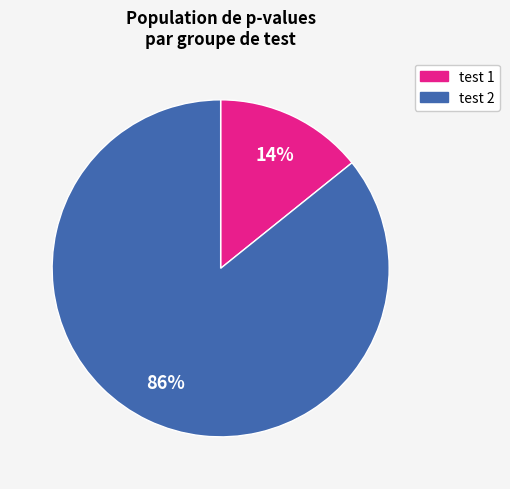

Is there any slice that represents more than half of the pie?

Yes